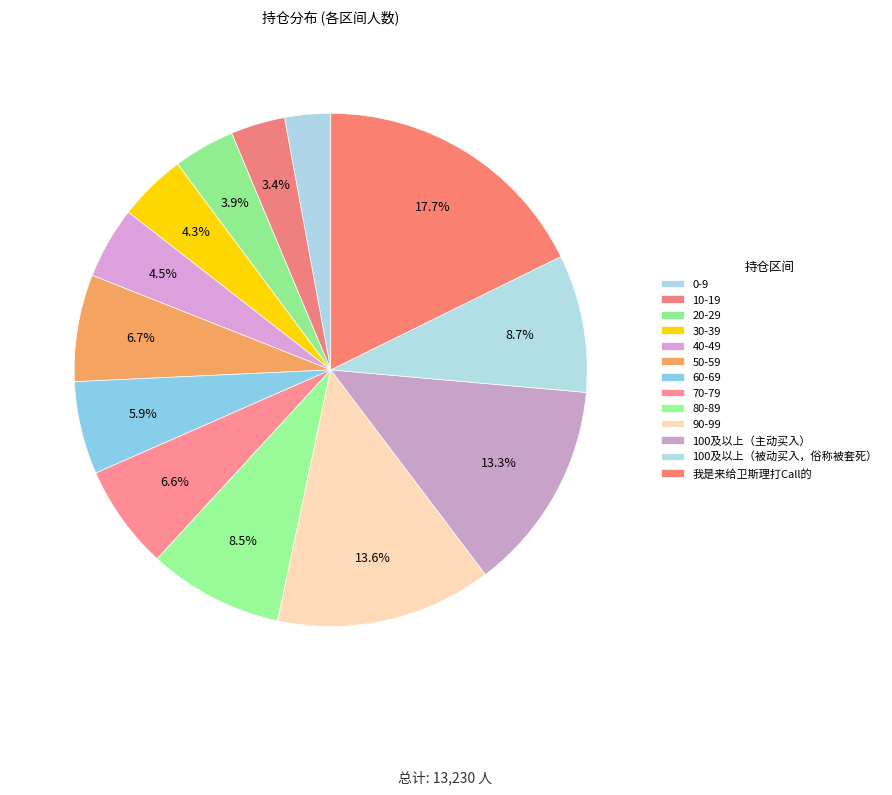

True or false: 我是来给卫斯理打Call的 accounts for 18% of the total.

True